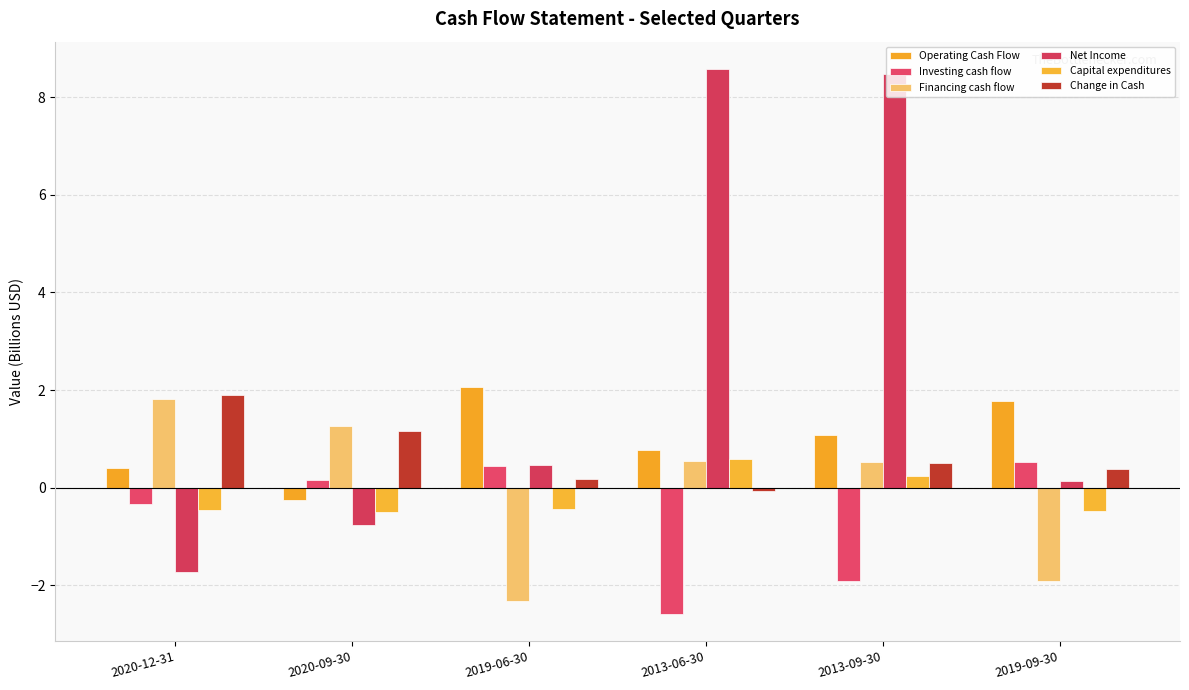

Which category has the highest value in the Capital expenditures series?

2013-06-30